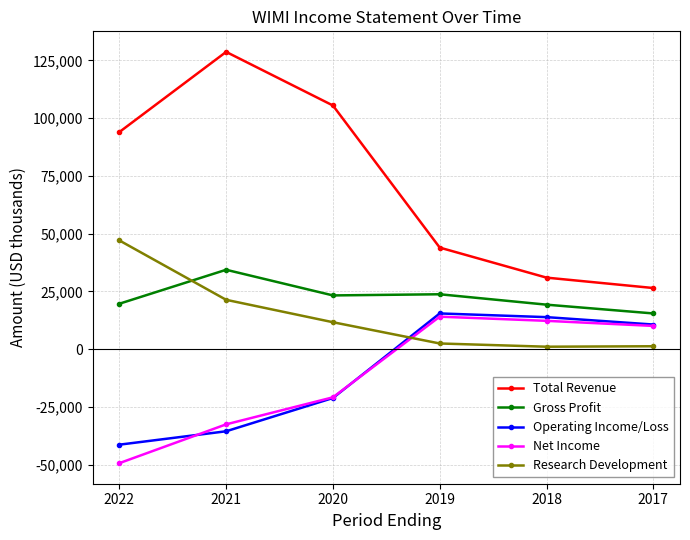

Count the number of data series in this chart.

5